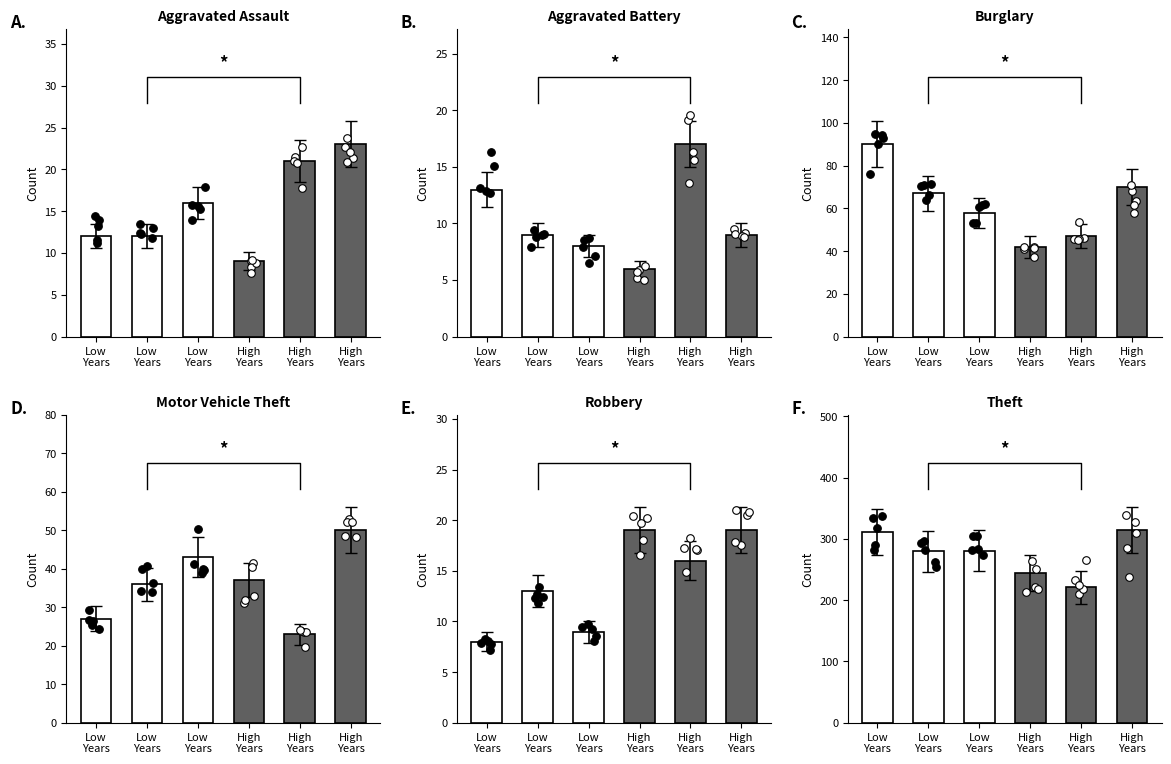

Which series reaches the maximum Y coordinate?

Theft